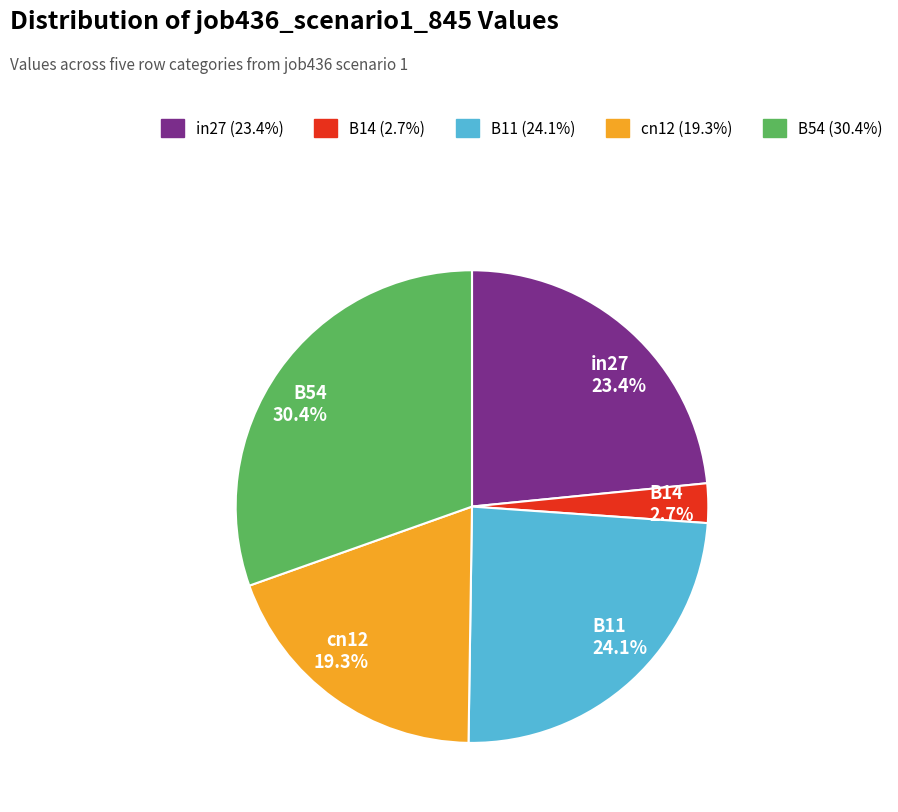

Does in27 represent more than half of the total?

No